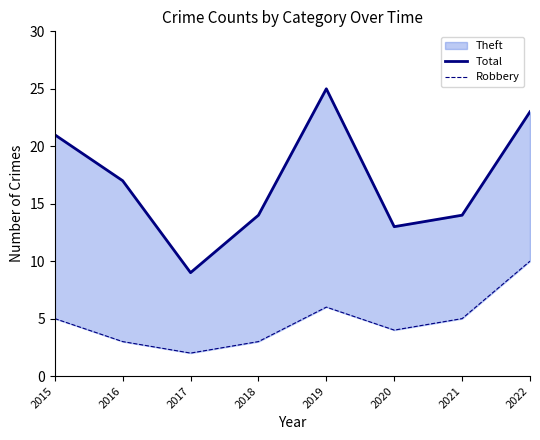

Rank the series by their maximum value, from highest to lowest.

Total, Robbery